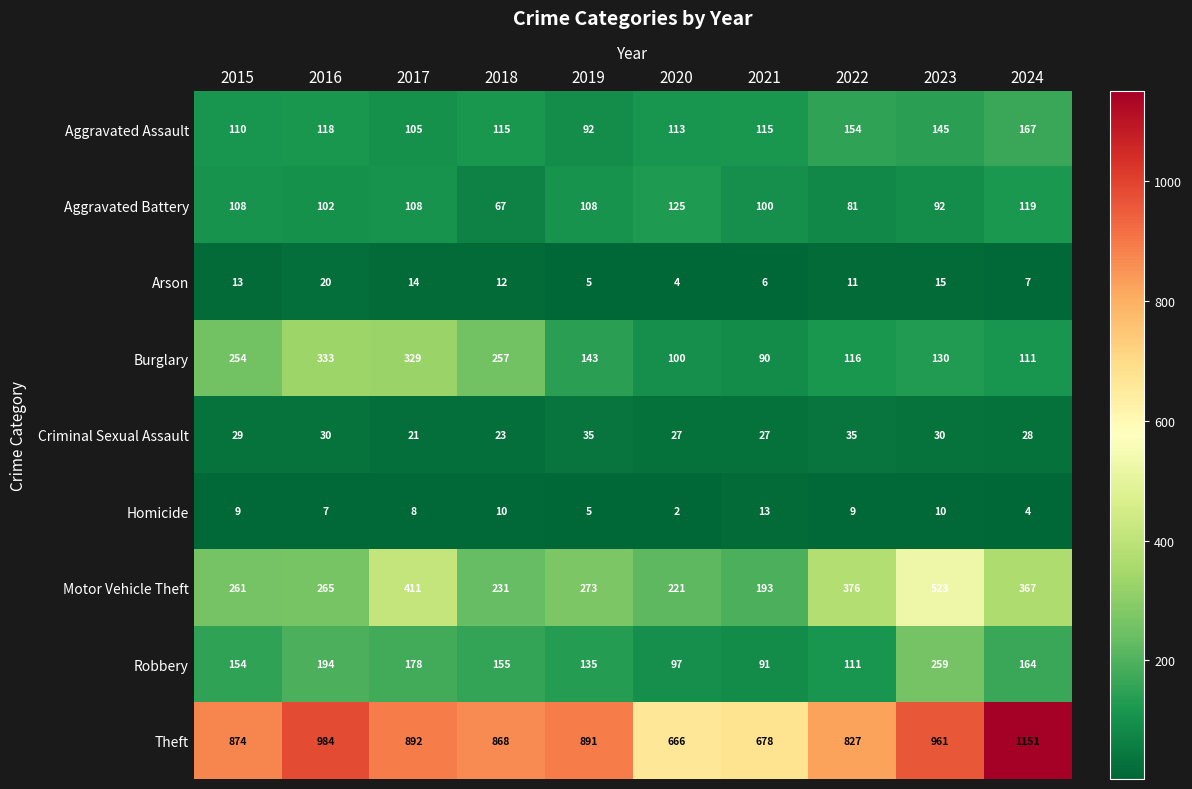

What is the highest value of the Homicide series?

13